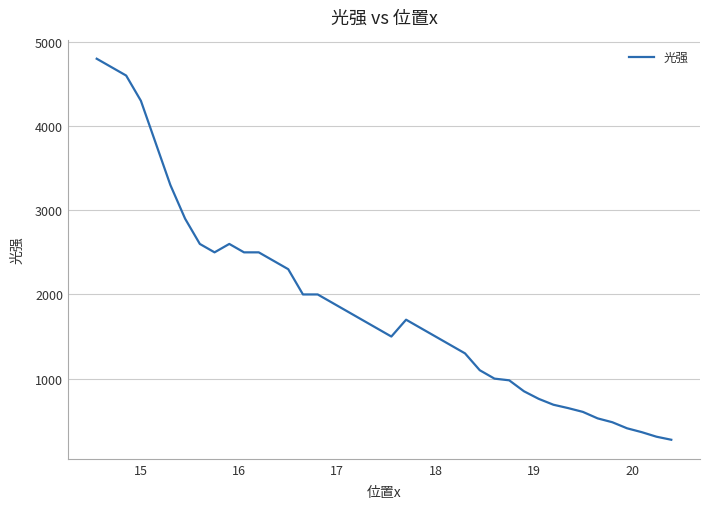

What is the smallest value displayed?

274